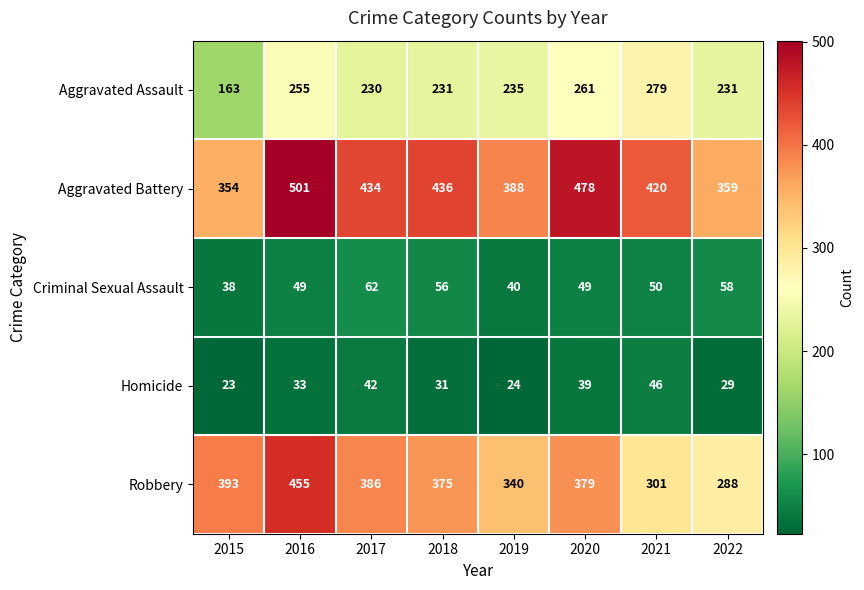

Is it true that Aggravated Assault equals 53 at 2015?

False